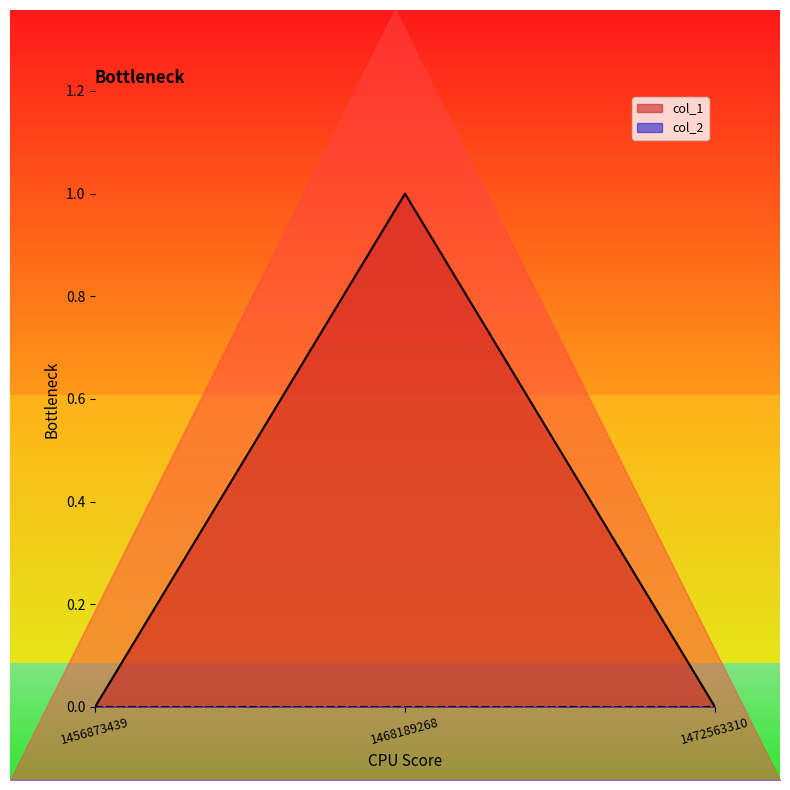

How many positive values are there?

1